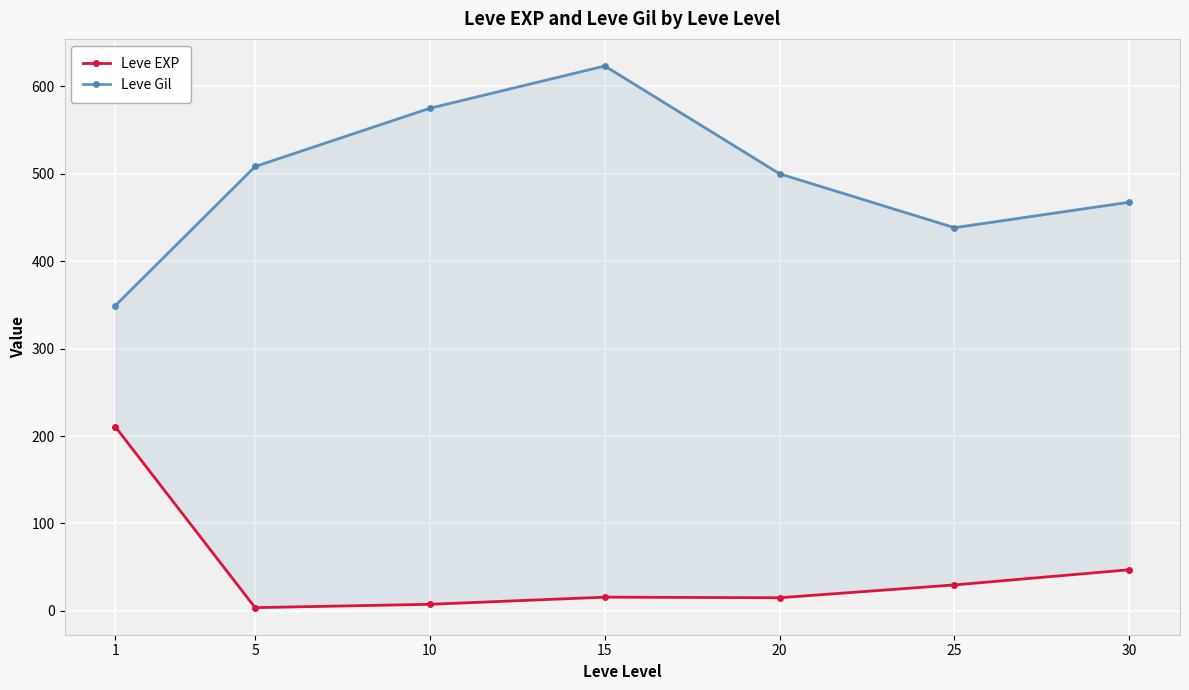

The Leve Gil series shows 500.0 at 20. True or false?

True